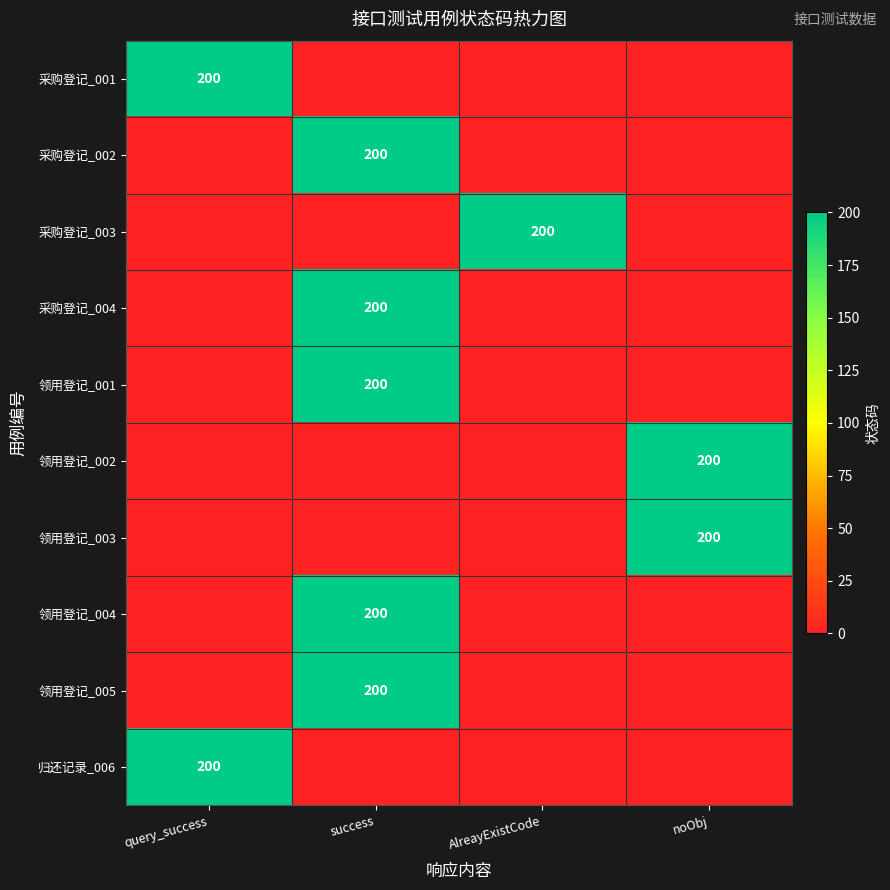

True or false: 领用登记_005 has a value of 283 at success.

False